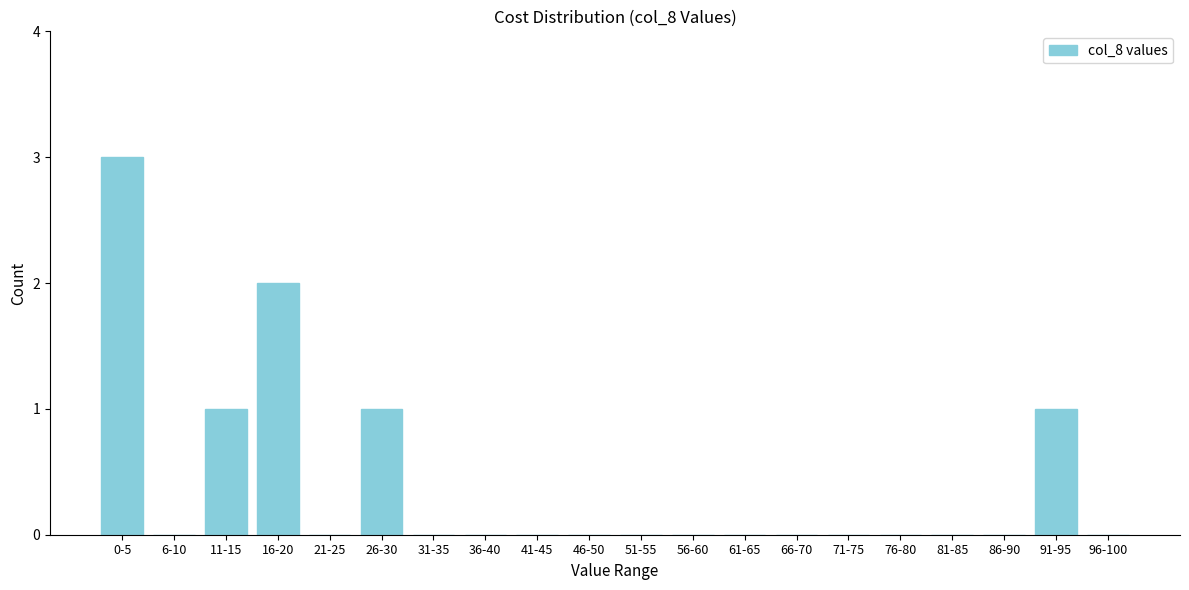

Reading left to right, list all the values displayed in this chart.

0-5=3	6-10=0	11-15=1	16-20=2	21-25=0	26-30=1	31-35=0	36-40=0	41-45=0	46-50=0	51-55=0	56-60=0	61-65=0	66-70=0	71-75=0	76-80=0	81-85=0	86-90=0	91-95=1	96-100=0